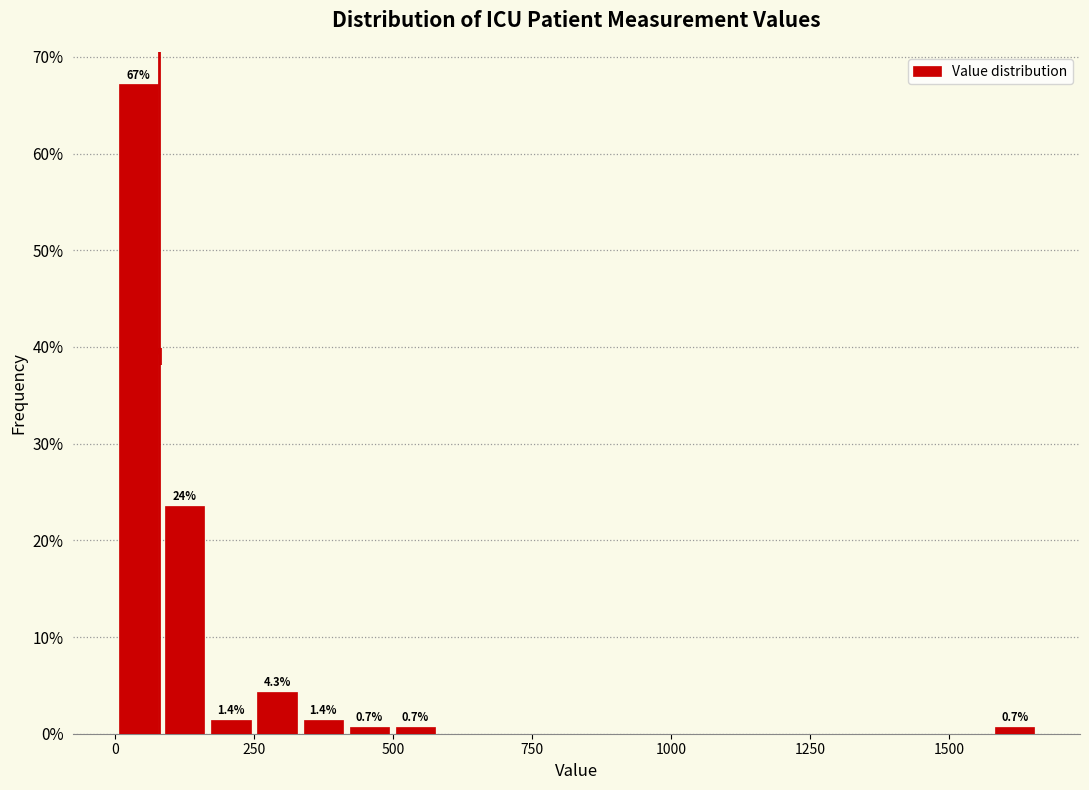

Around what value on the x-axis is the tallest bar? Give the approximate position of its centre, as read against the axis.

50